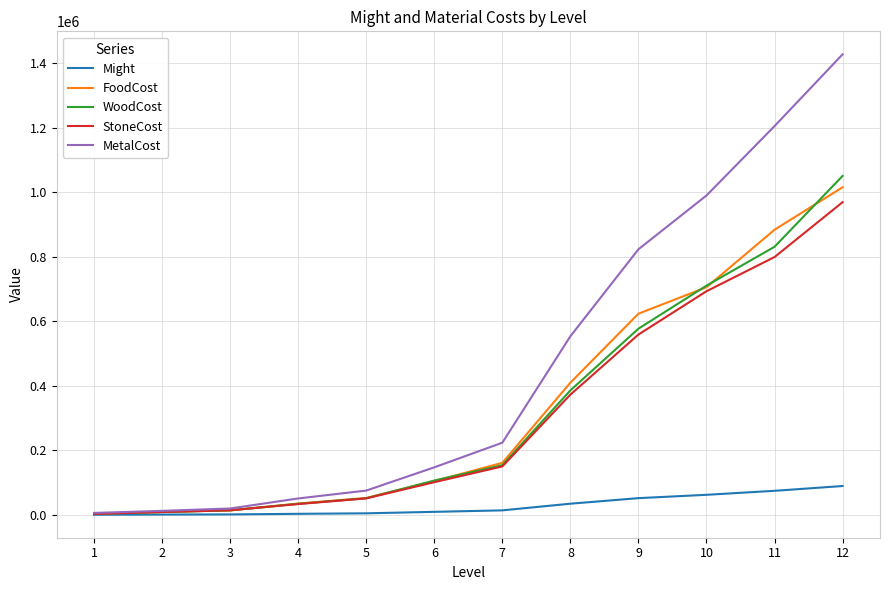

What is the maximum value shown in the chart?

1427136